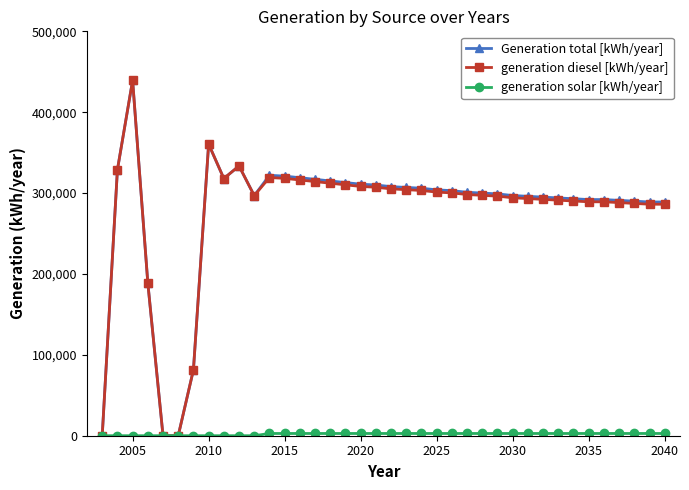

True or false: generation diesel [kWh/year] has more than 0 points higher than both neighbors.

True